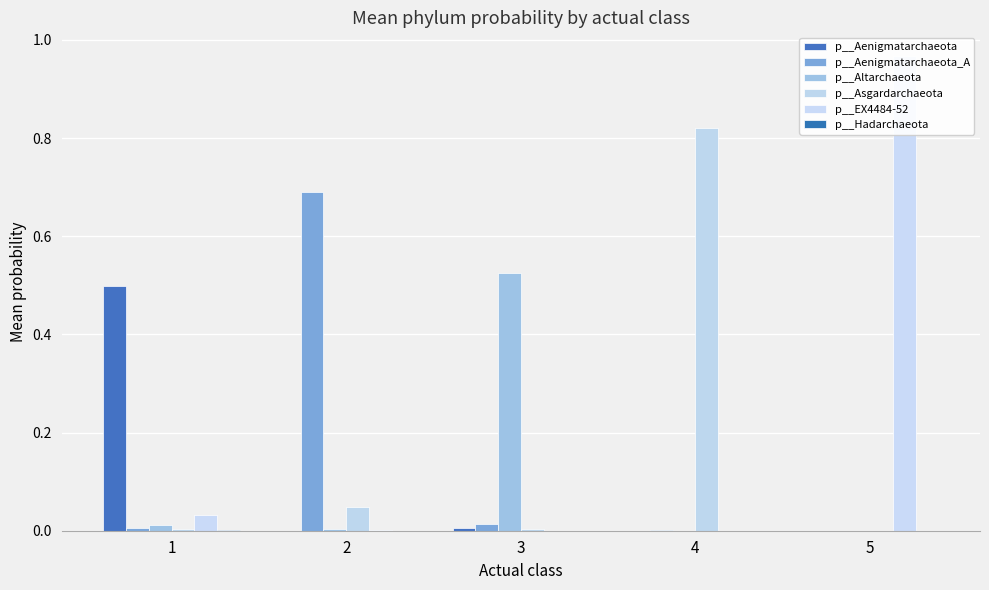

Is it true that p__Hadarchaeota equals 0.0 at 3?

False